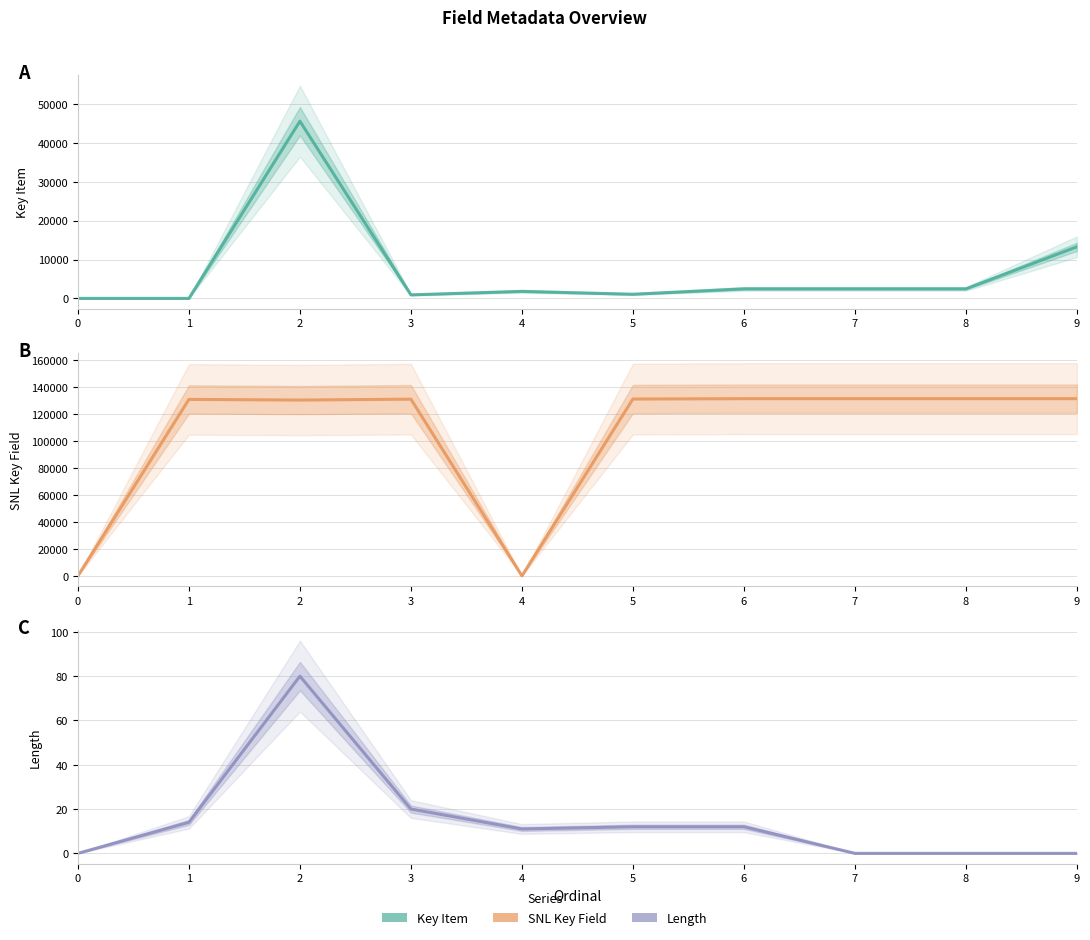

Which series has the largest total across all categories?

SNL Key Field